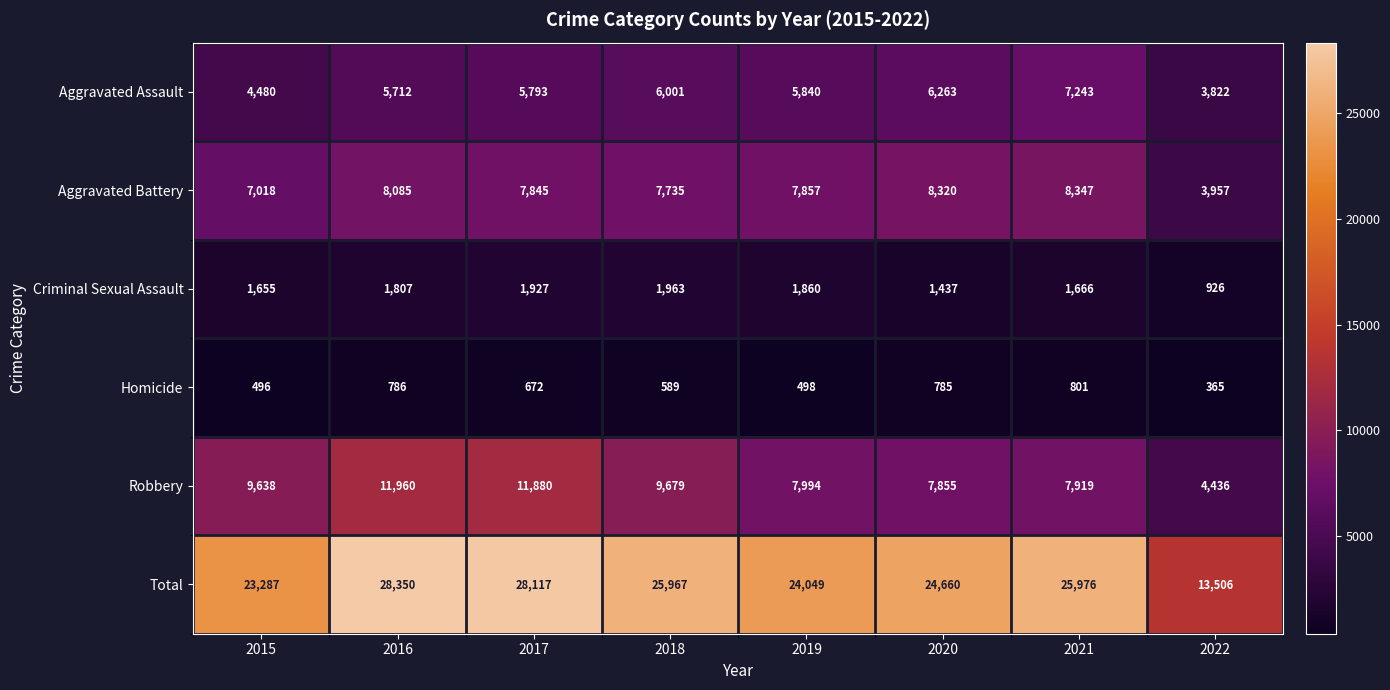

Is it true that Criminal Sexual Assault equals 2085 at 2020?

False